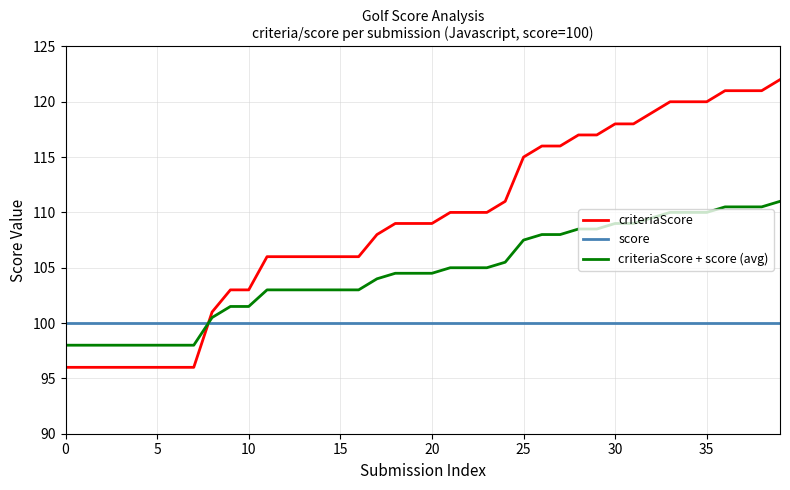

What is the difference between the maximum and minimum values in the criteriaScore + score (avg) series?

13.0